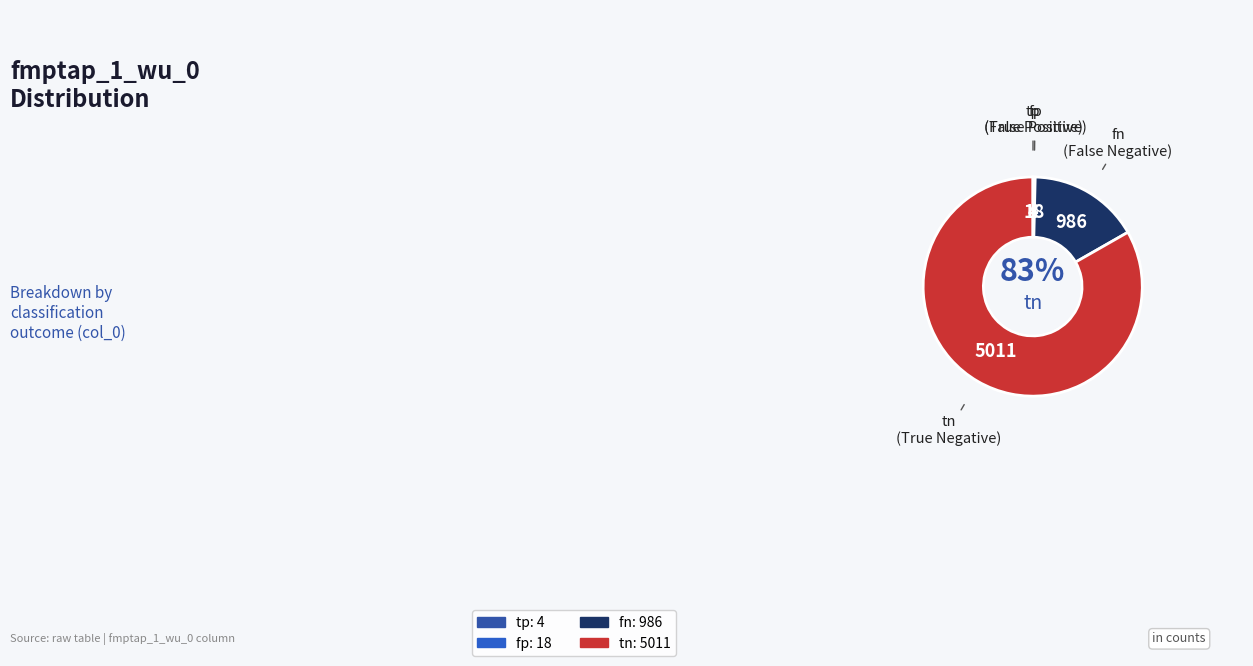

What is the largest slice in the pie chart?

tn